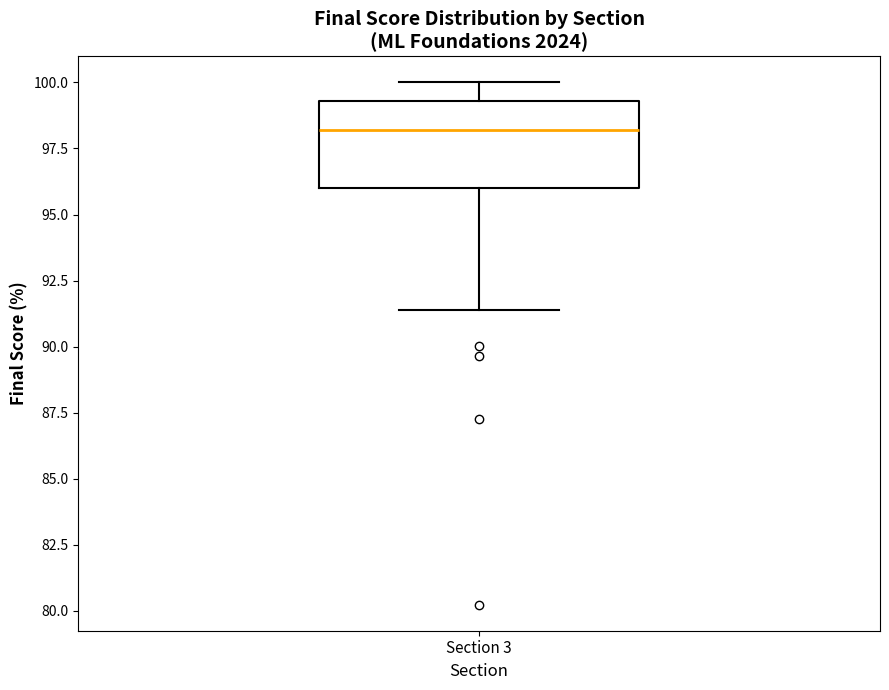

Where does the median line of the box for Section 3 sit on the y-axis? The values are not printed on the chart, so give them approximately, as read against the axis.

98.0